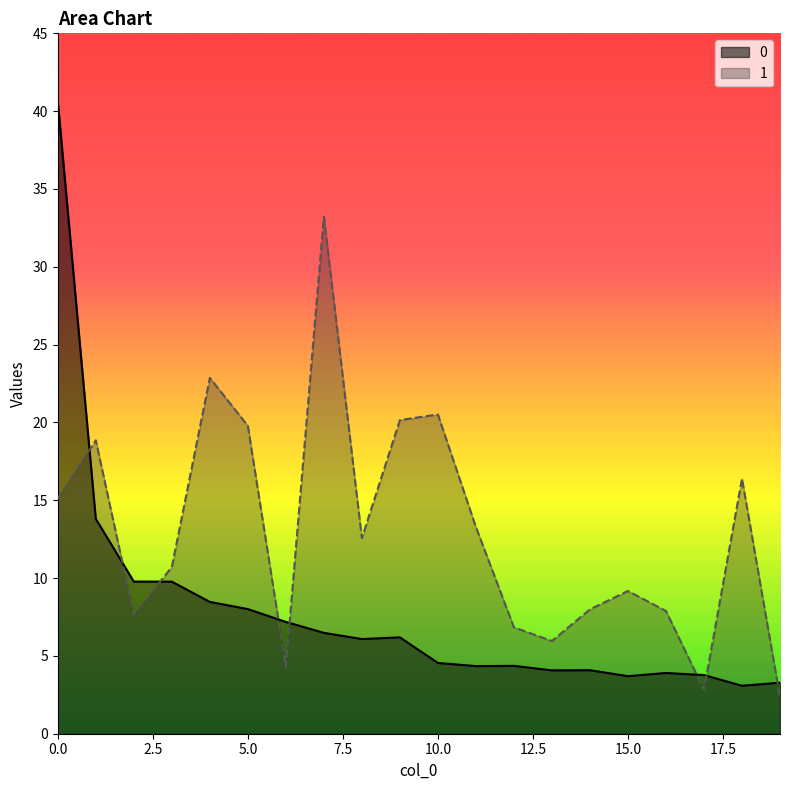

What is the difference between the 1 values at 10 and 7?

12.7